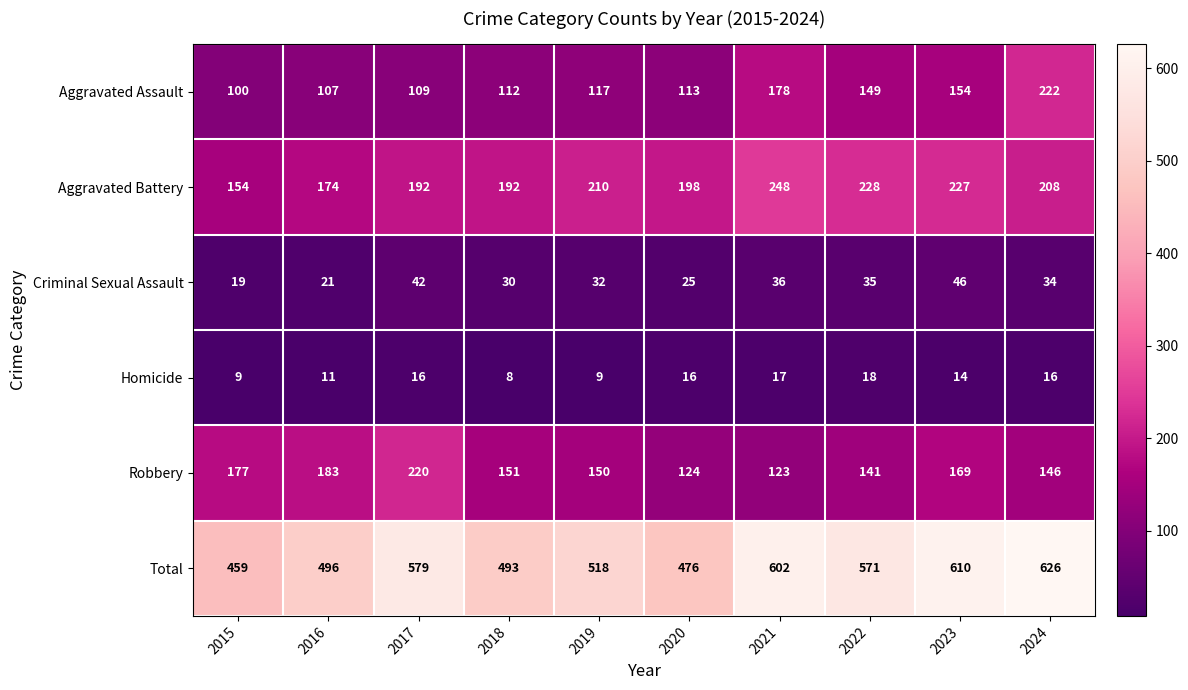

What is the total value across all series at 2023?

1220